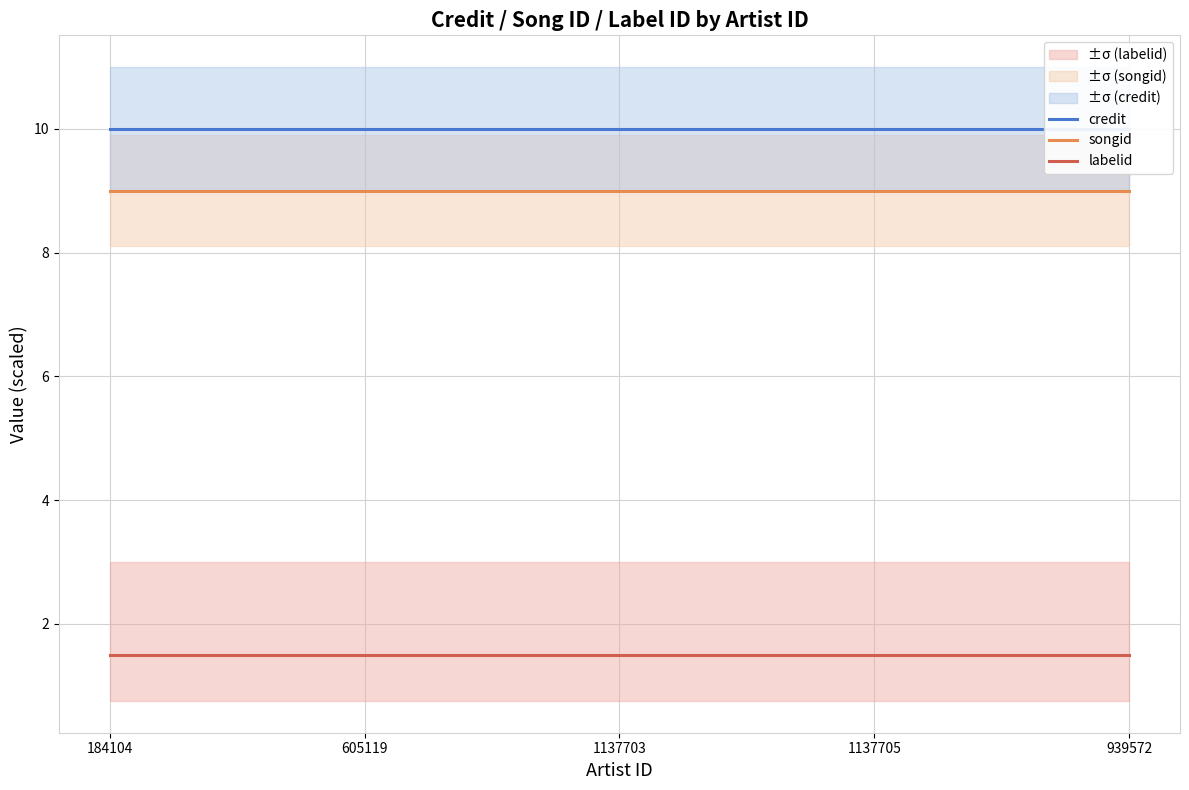

Which series changed the most between 184104 and 605119?

credit